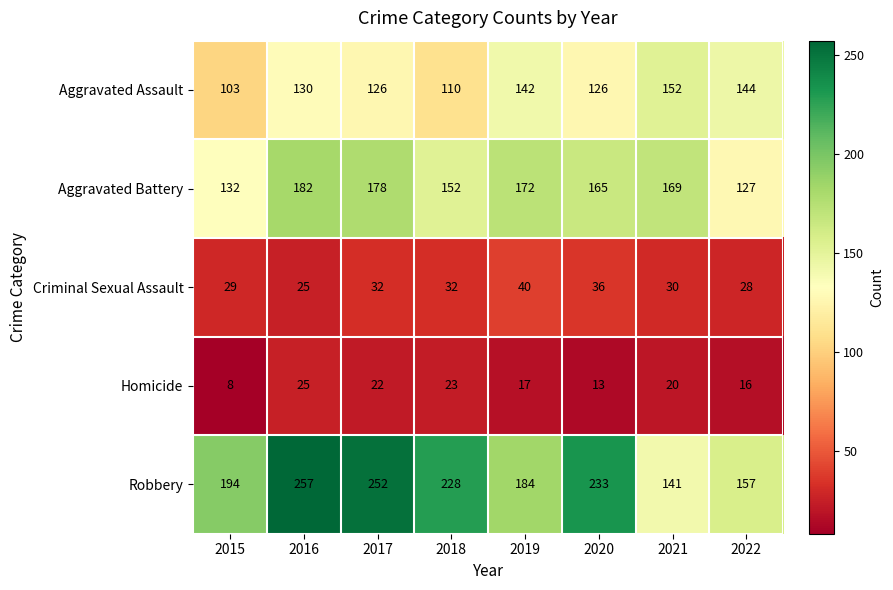

At which category is the sum across all series the highest?

2016